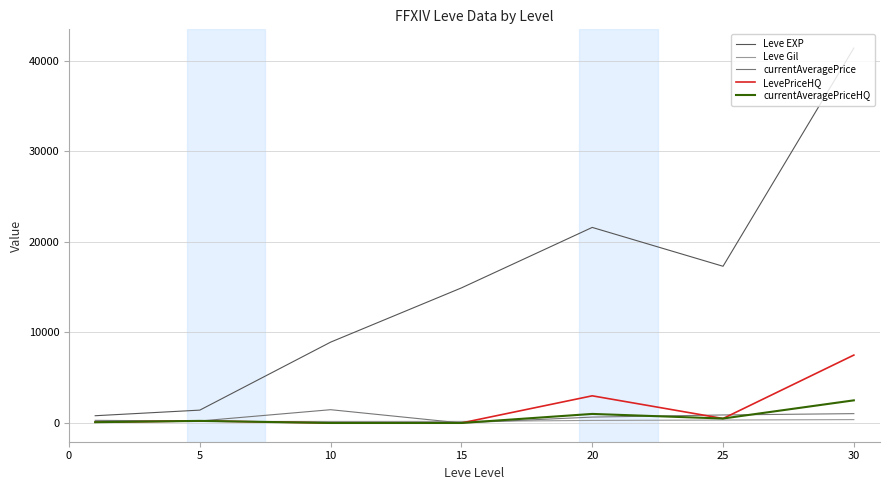

Which series has the largest range (max minus min)?

Leve EXP